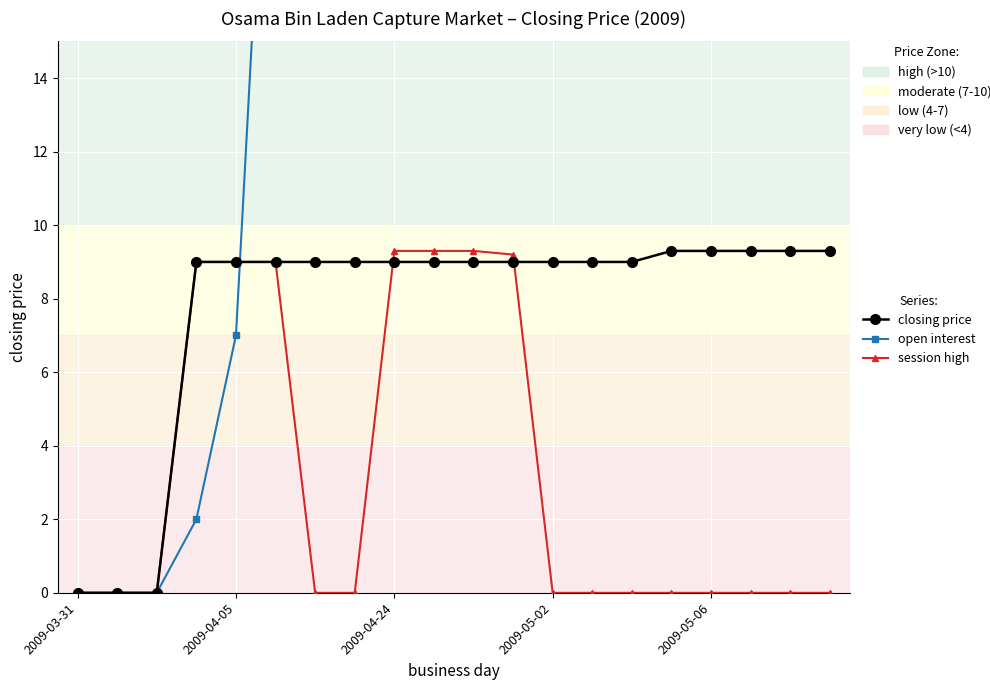

What are all the series names shown in the legend?

closing price, open interest, session high